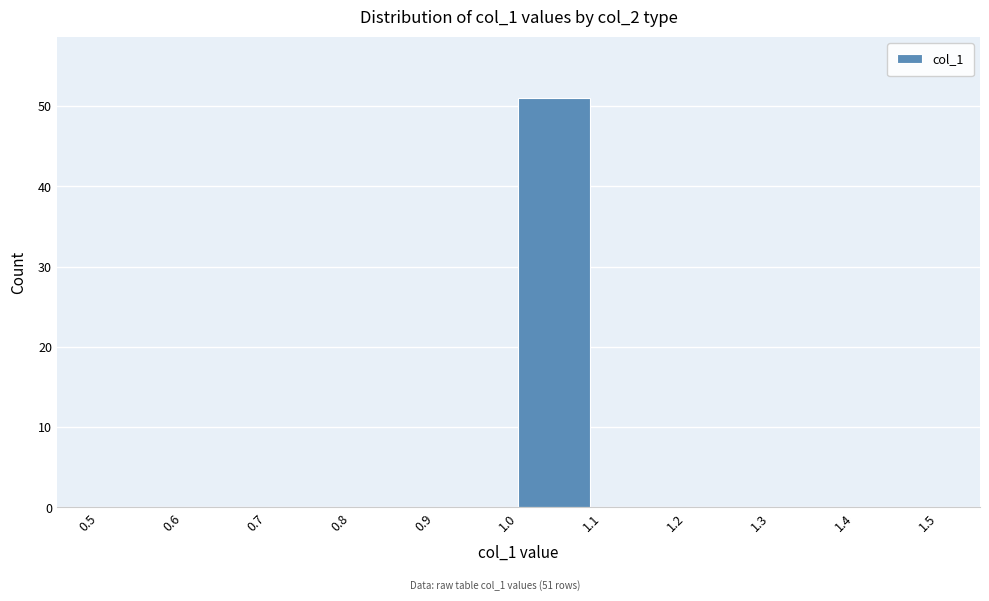

Which range on the x-axis has the tallest bar?

1.0 to 1.1